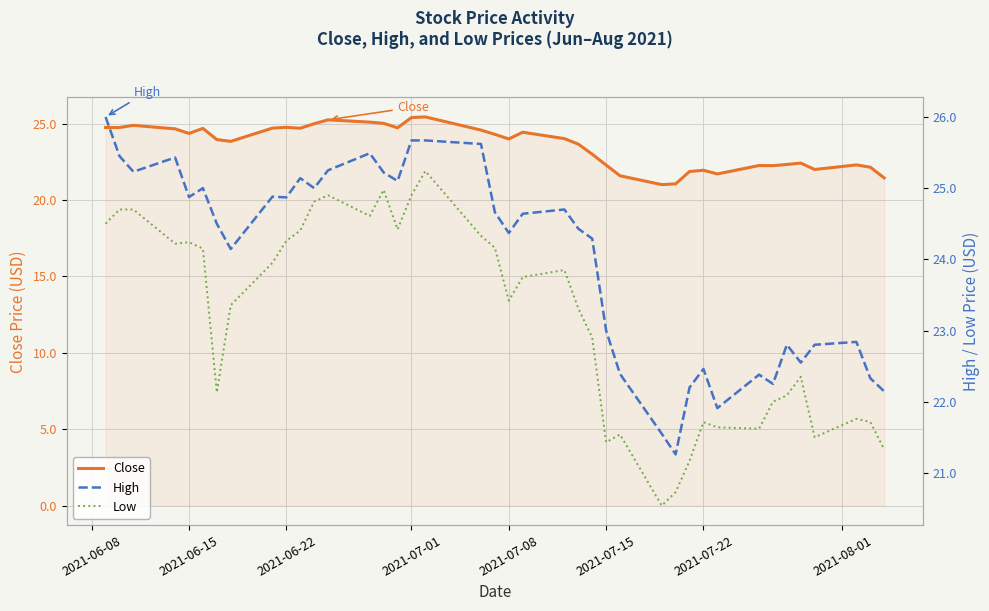

Does the chart display data point markers on the line(s)?

No